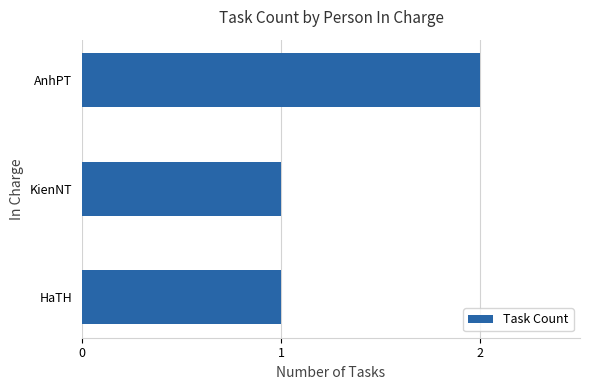

What is the minimum value shown in the chart?

1